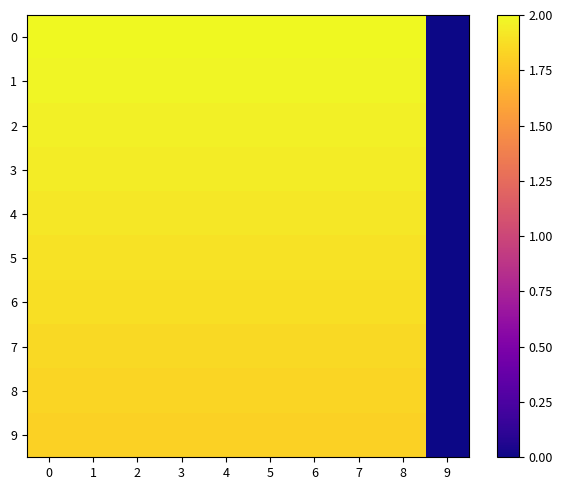

Reading right to left, list all the values displayed in this chart.

0: 9=0.0	8=2.0	7=2.0	6=2.0	5=2.0	4=2.0	3=2.0	2=2.0	1=2.0	0=2.0
1: 9=0.0	8=2.0	7=2.0	6=2.0	5=2.0	4=2.0	3=2.0	2=2.0	1=2.0	0=2.0
2: 9=0.0	8=2.0	7=2.0	6=2.0	5=2.0	4=2.0	3=2.0	2=2.0	1=2.0	0=2.0
3: 9=0.0	8=1.9	7=1.9	6=1.9	5=1.9	4=1.9	3=1.9	2=1.9	1=1.9	0=1.9
4: 9=0.0	8=1.9	7=1.9	6=1.9	5=1.9	4=1.9	3=1.9	2=1.9	1=1.9	0=1.9
5: 9=0.0	8=1.9	7=1.9	6=1.9	5=1.9	4=1.9	3=1.9	2=1.9	1=1.9	0=1.9
6: 9=0.0	8=1.9	7=1.9	6=1.9	5=1.9	4=1.9	3=1.9	2=1.9	1=1.9	0=1.9
7: 9=0.0	8=1.9	7=1.9	6=1.9	5=1.9	4=1.9	3=1.9	2=1.9	1=1.9	0=1.9
8: 9=0.0	8=1.8	7=1.8	6=1.8	5=1.8	4=1.8	3=1.8	2=1.8	1=1.8	0=1.8
9: 9=0.0	8=1.8	7=1.8	6=1.8	5=1.8	4=1.8	3=1.8	2=1.8	1=1.8	0=1.8